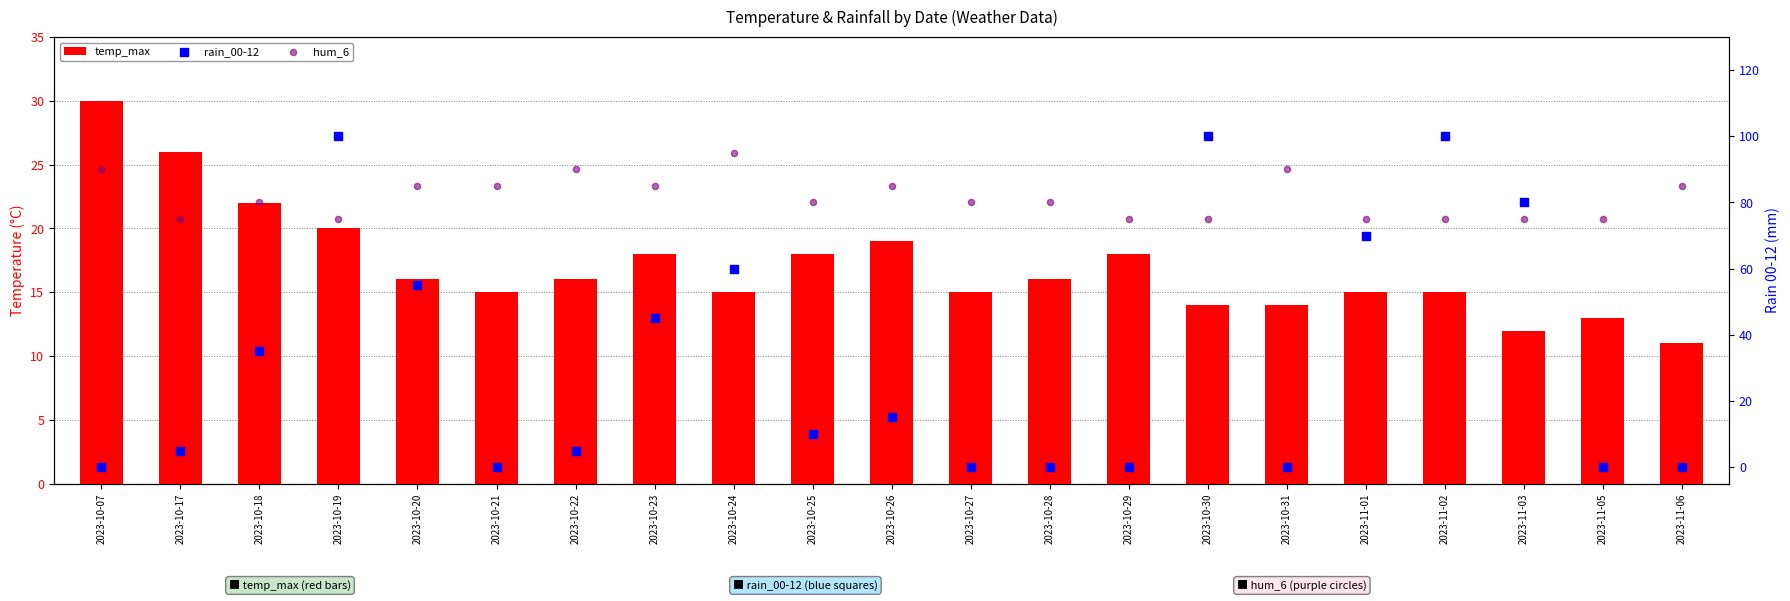

Which series reaches the maximum Y coordinate?

rain_00-12